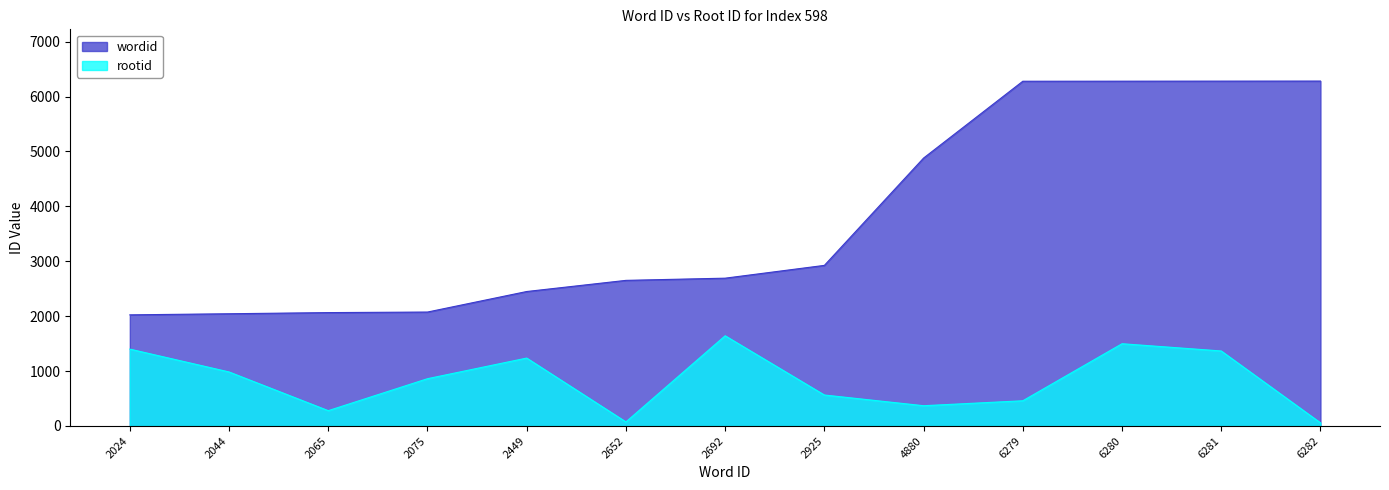

True or false: wordid and rootid intersect in this chart.

False